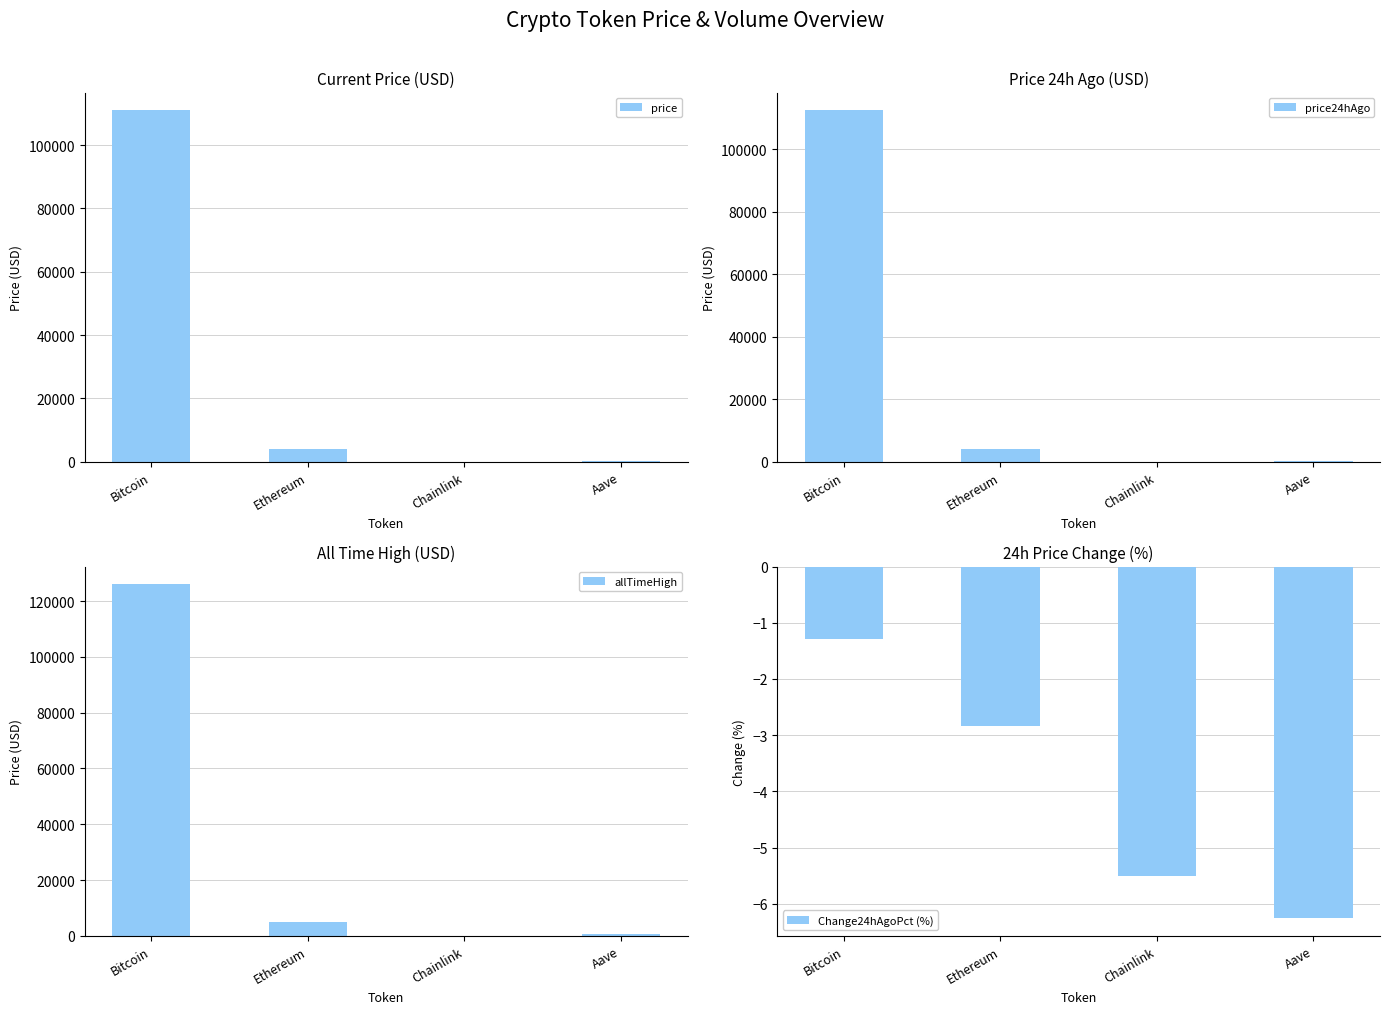

At which label does Change24hAgoPct (%) first exceed -2?

Bitcoin